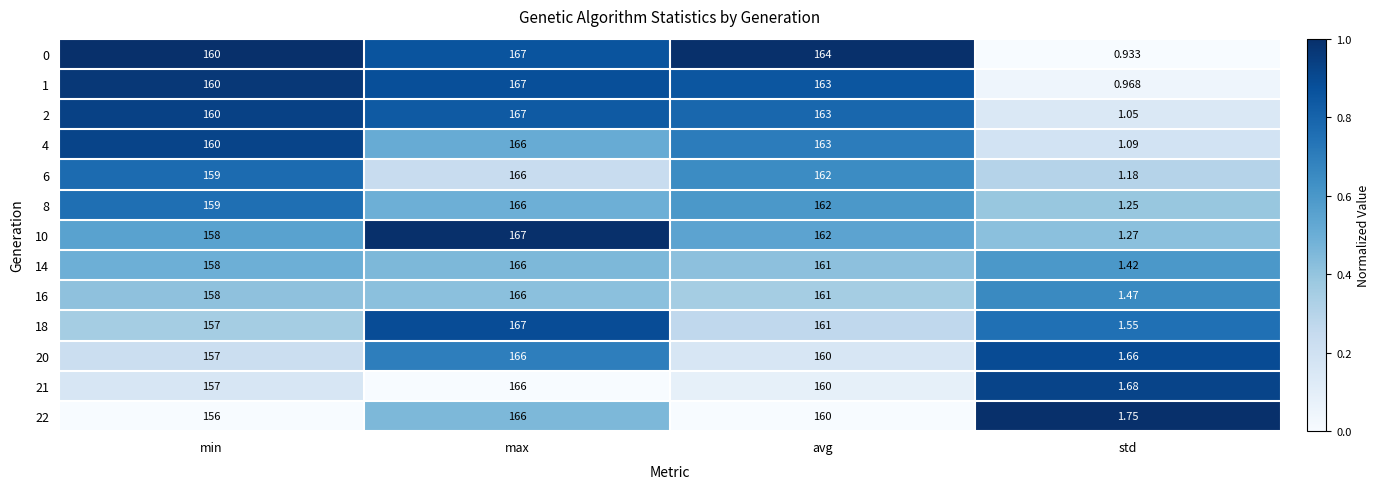

Is the value of 22 at avg greater than the value of 21 at min?

Yes